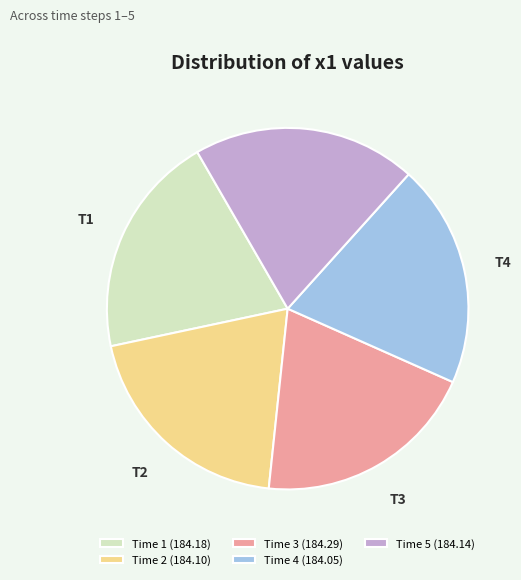

How many segments does this pie chart have?

5